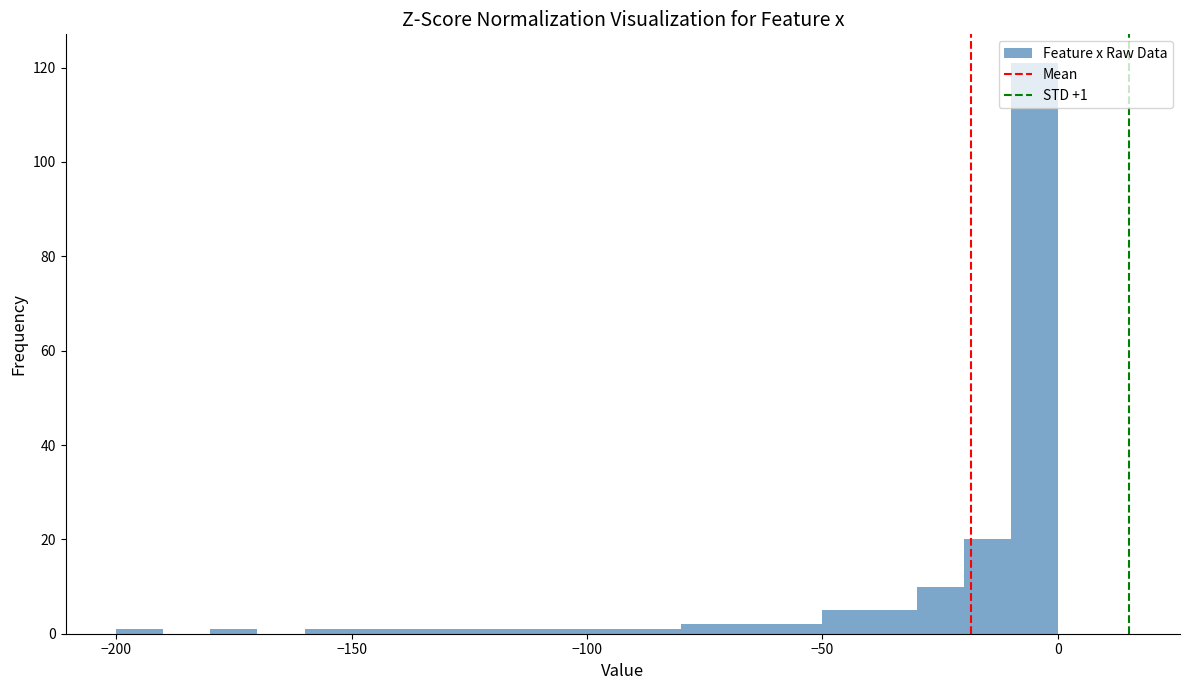

Read against the x-axis, roughly where is the centre of the tallest bar?

-5